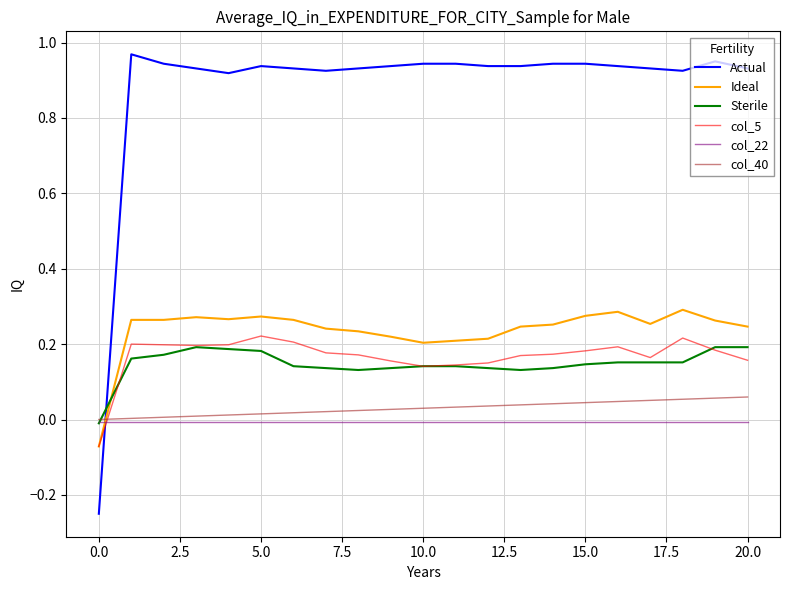

How many times do Ideal and Sterile cross each other?

1